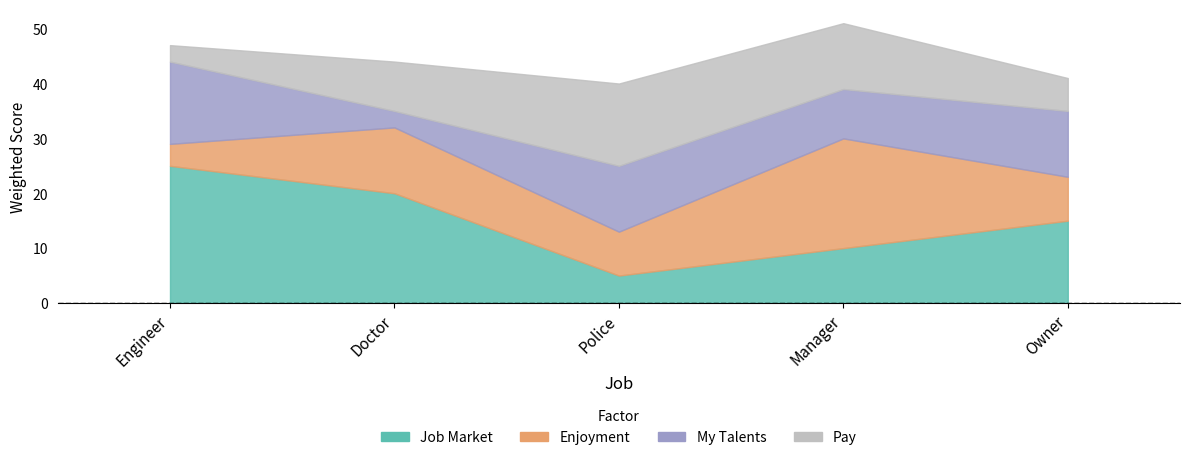

What is the approximate value of Enjoyment at Doctor, to the nearest 5?

10